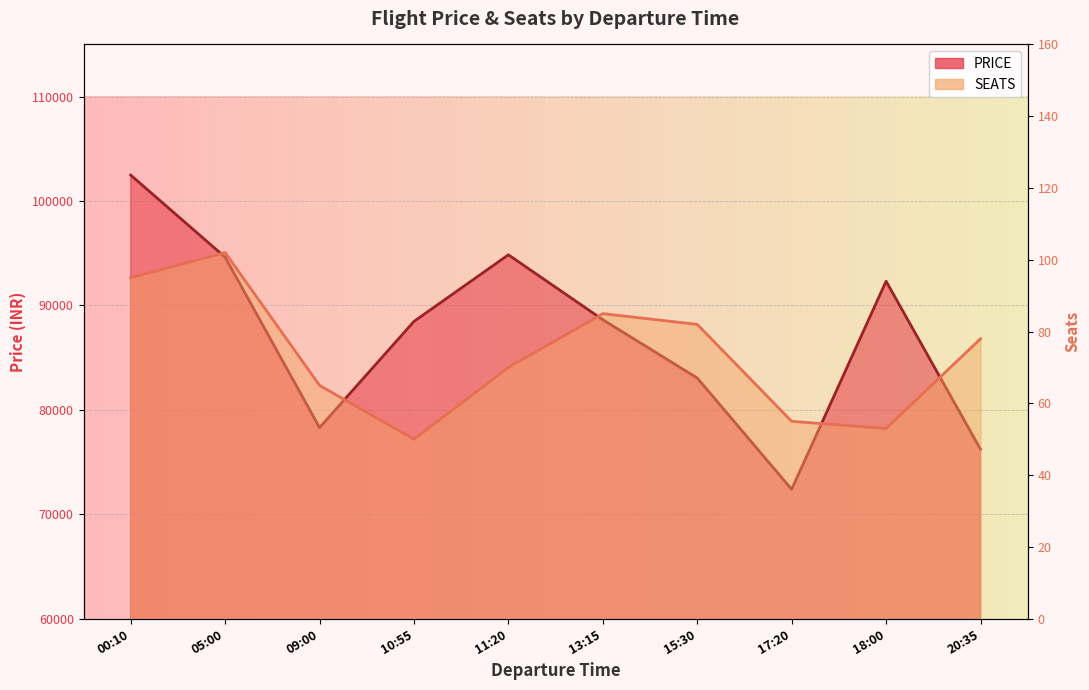

True or false: PRICE has a value of 94852 at 11:20.

True